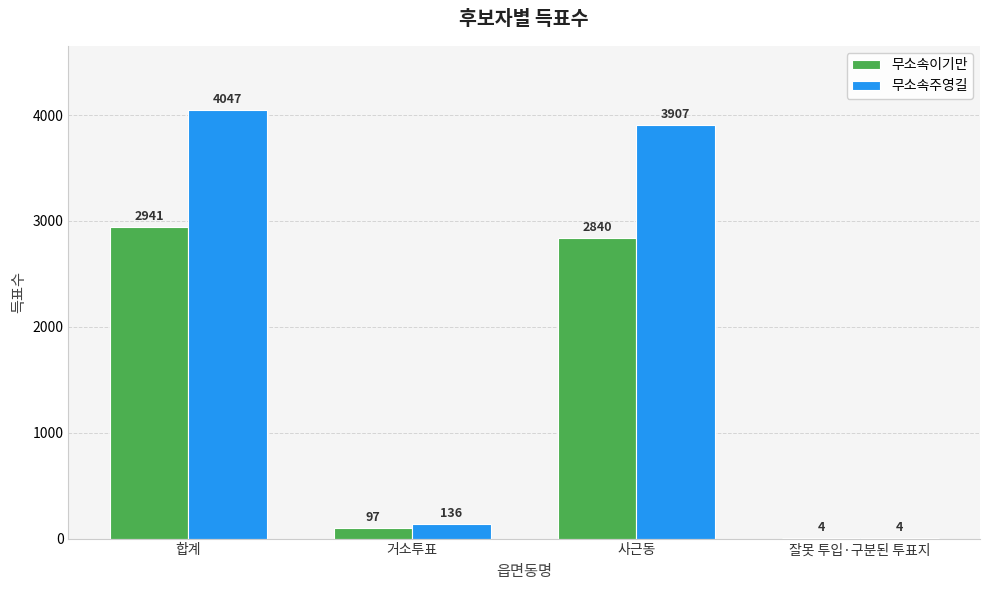

What is the greatest value displayed?

4047